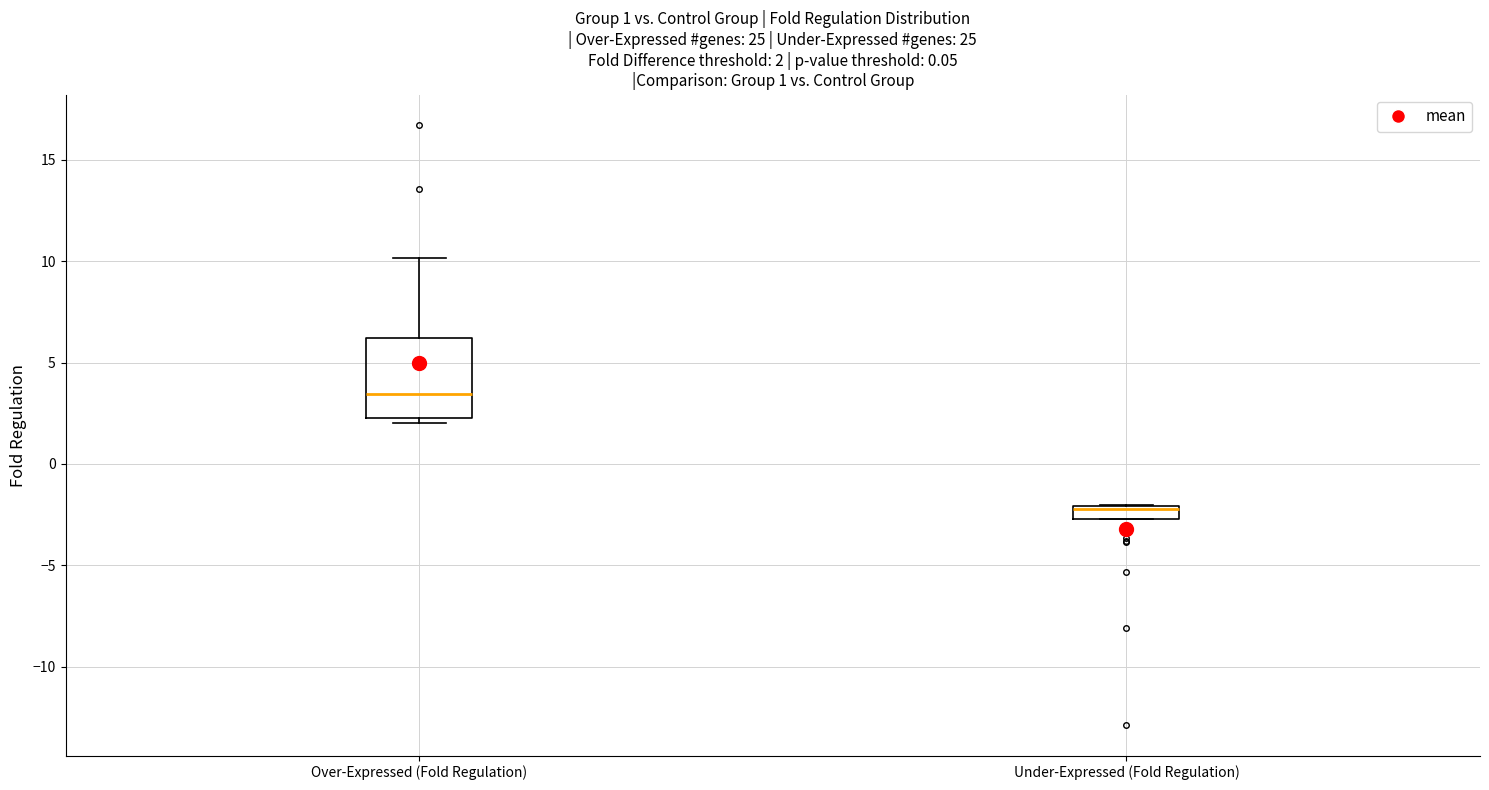

Comparing the boxes themselves (not the whiskers), which one is the tallest?

Over-Expressed (Fold Regulation)